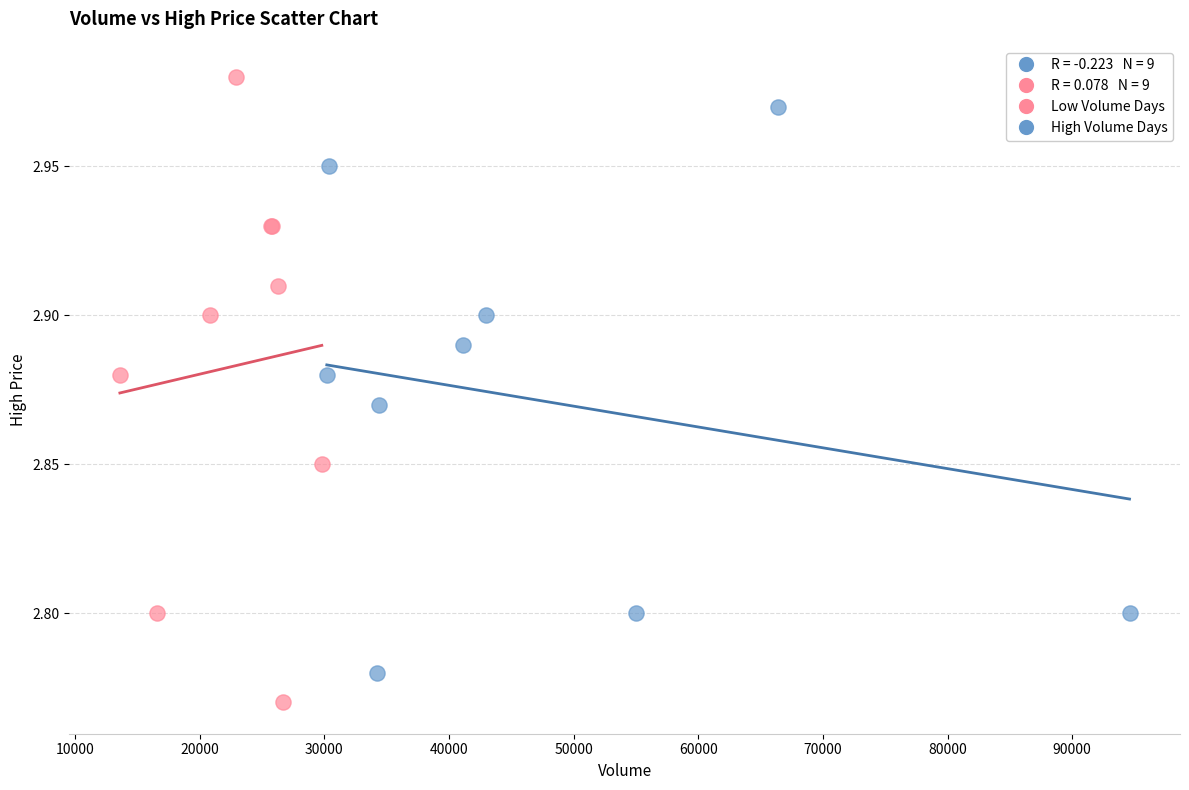

Which series reaches the minimum Y coordinate?

Low Volume Days